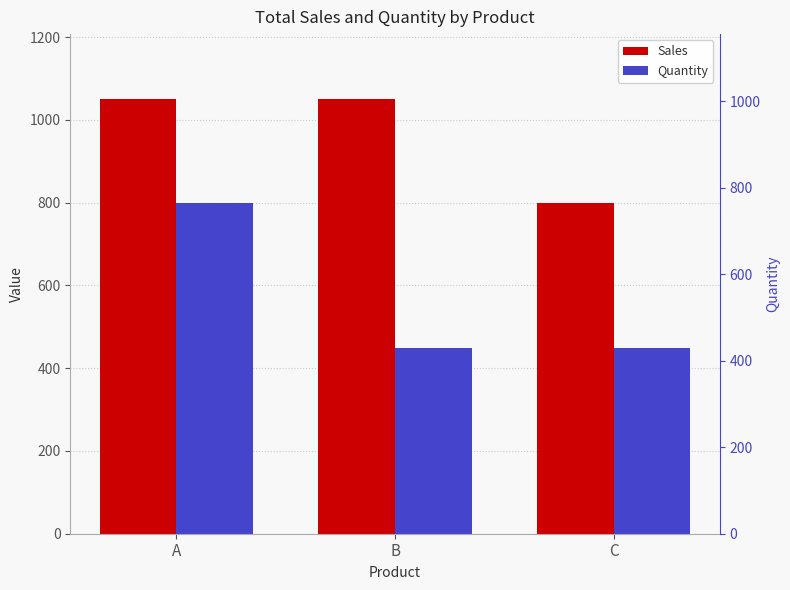

Rank the series by their maximum value, from highest to lowest.

Sales, Quantity